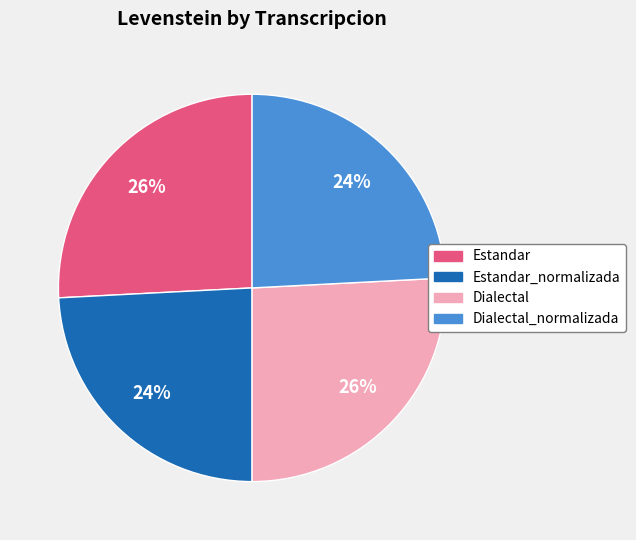

Is there a majority slice in this chart?

No